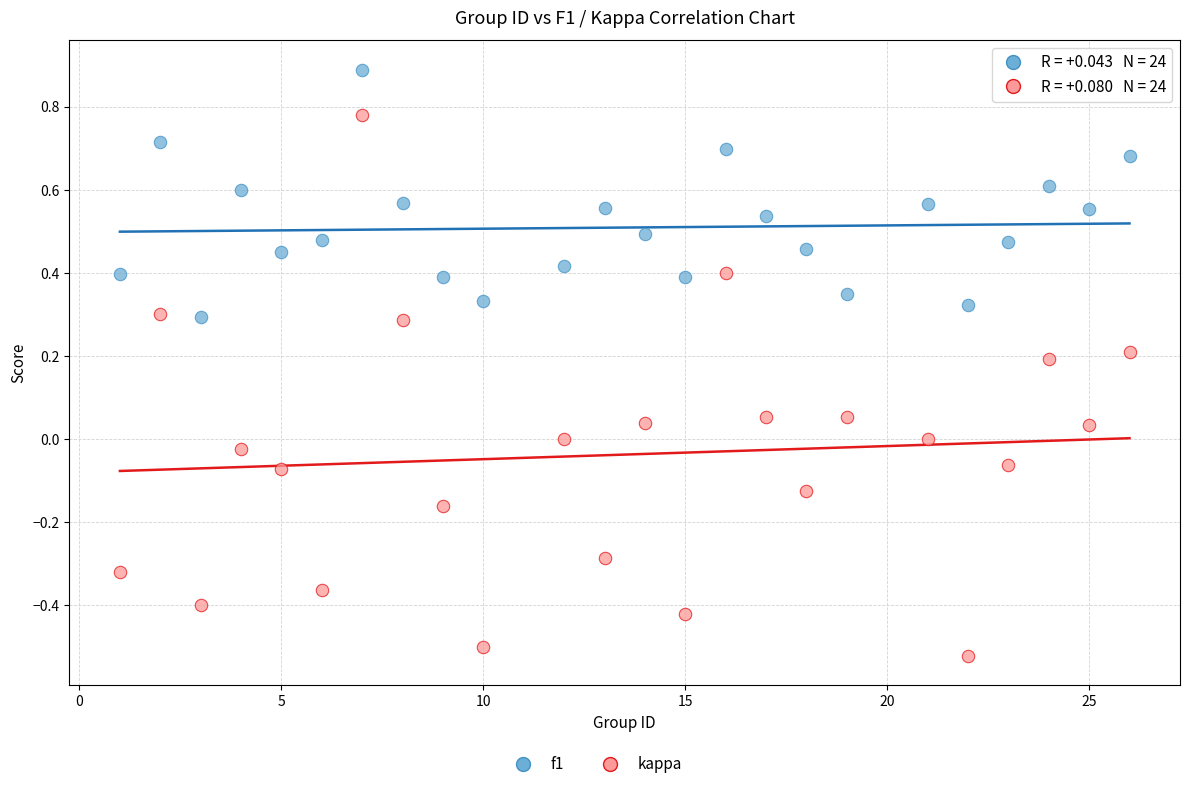

Which series contains the highest Y value?

f1